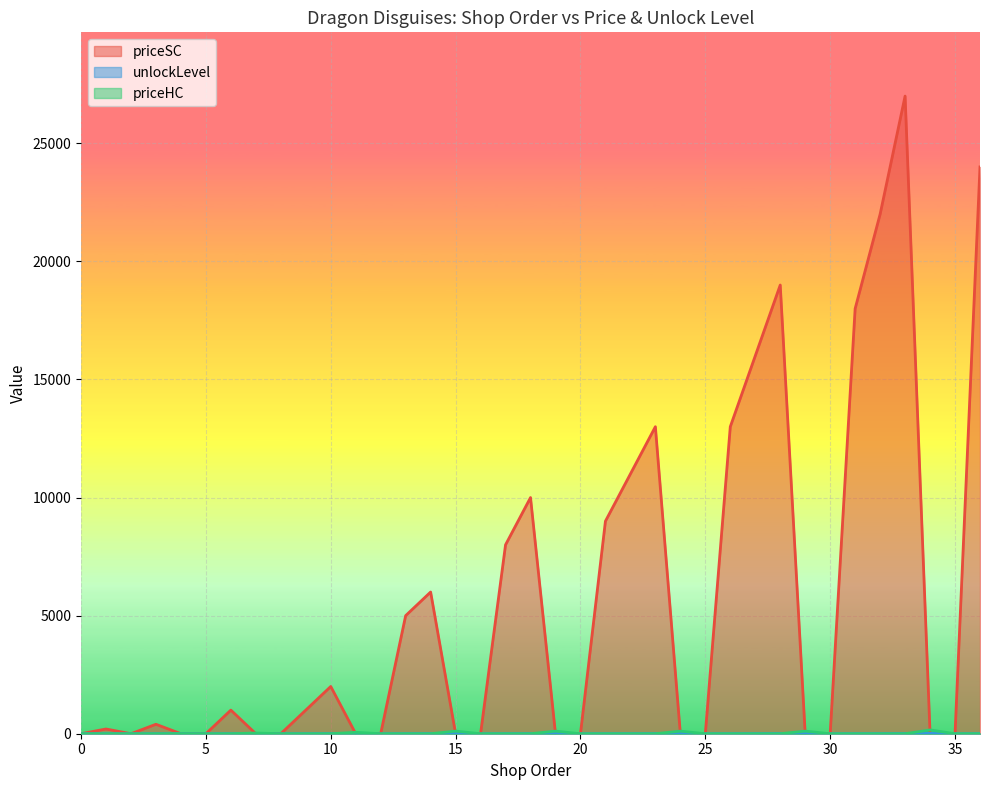

What is the sum of all priceSC values?

205600